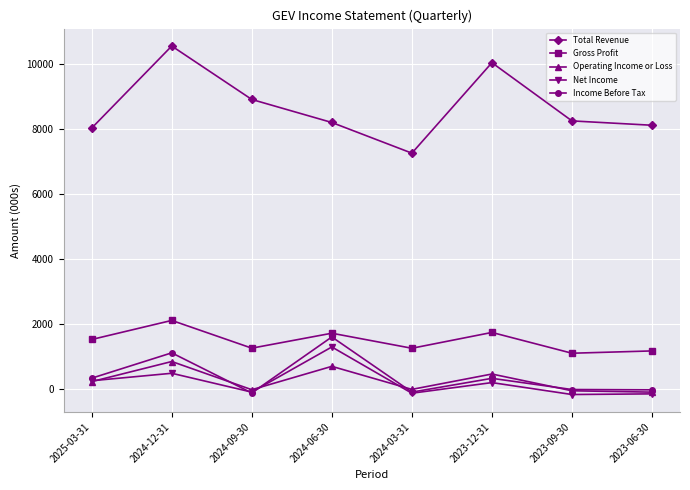

What is the value of the Gross Profit point at the 6th from the left?

1741